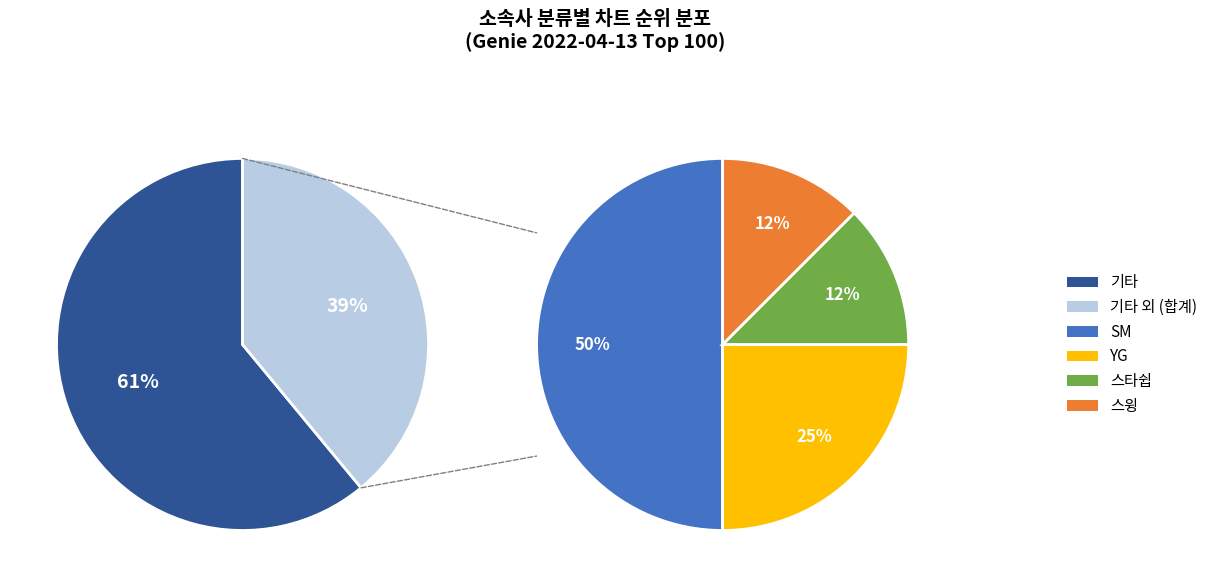

How many segments does this pie chart have?

5